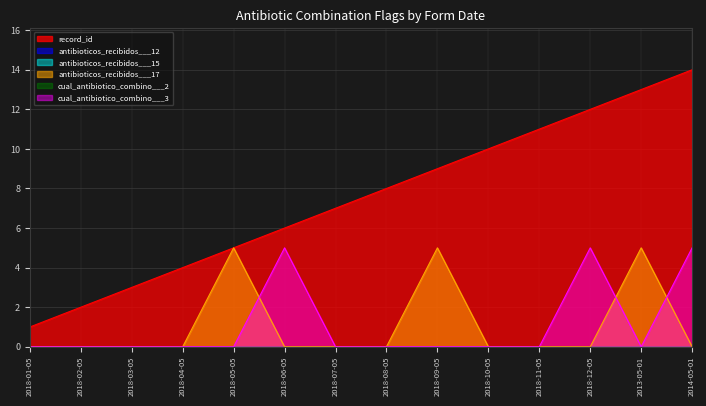

Reading right to left, list all the values displayed in this chart.

record_id: 14	13	12	11	10	9	8	7	6	5	4	3	2	1
antibioticos_recibidos___17: 0	5	0	0	0	5	0	0	0	5	0	0	0	0
cual_antibiotico_combino___3: 5	0	5	0	0	0	0	0	5	0	0	0	0	0